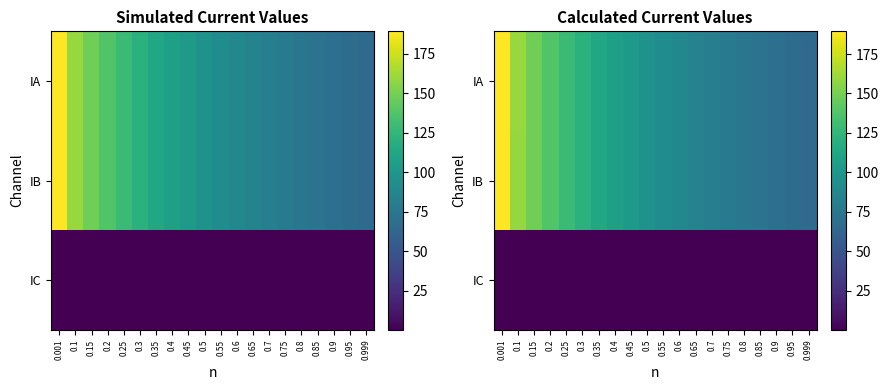

Which category has the lowest value in the IA series?

0.999